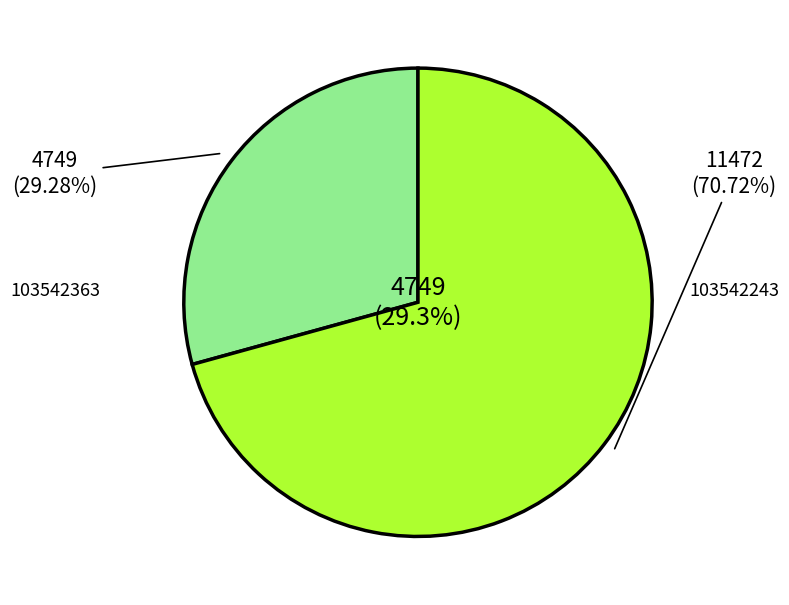

The 103542243 slice represents 59% of the pie. True or false?

False